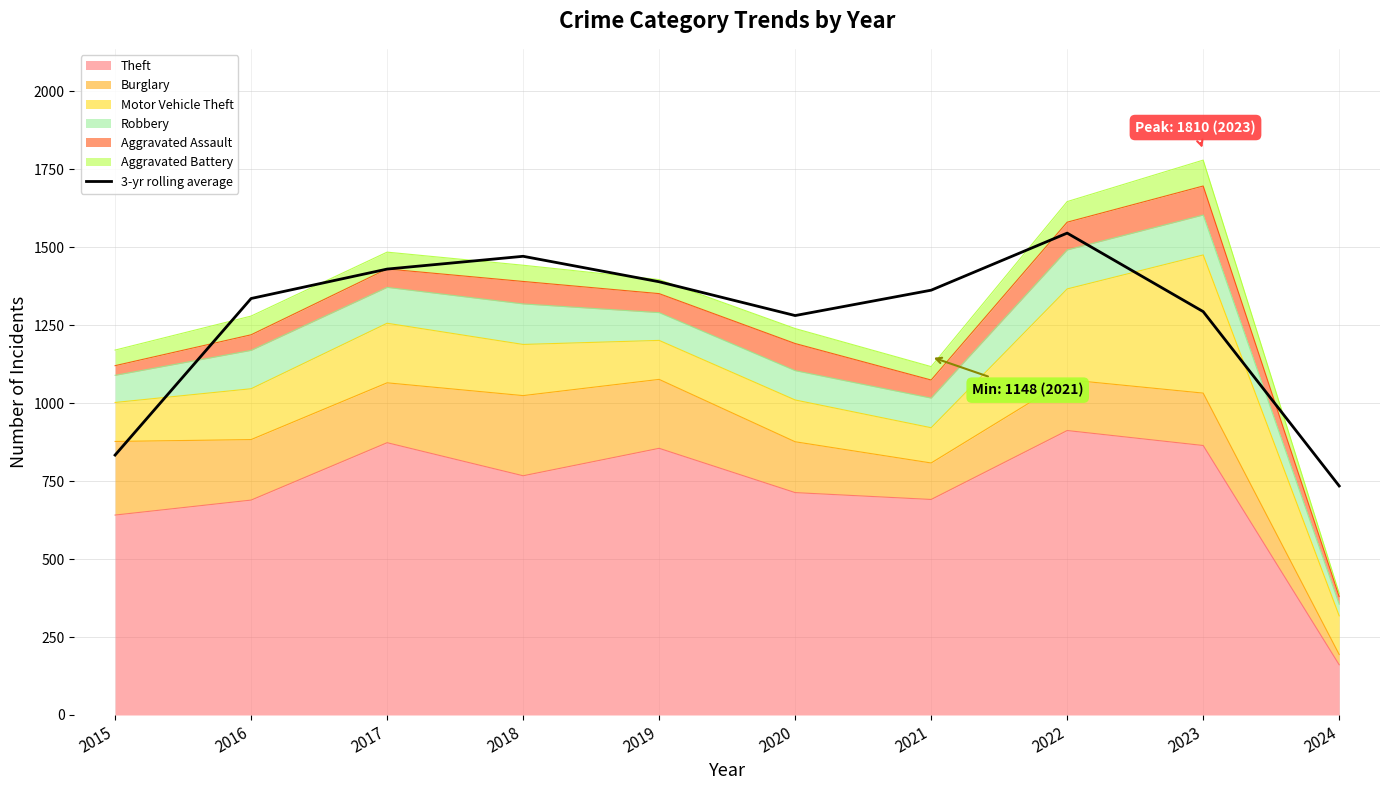

What is the value of the 7th point from the left?

1362.0